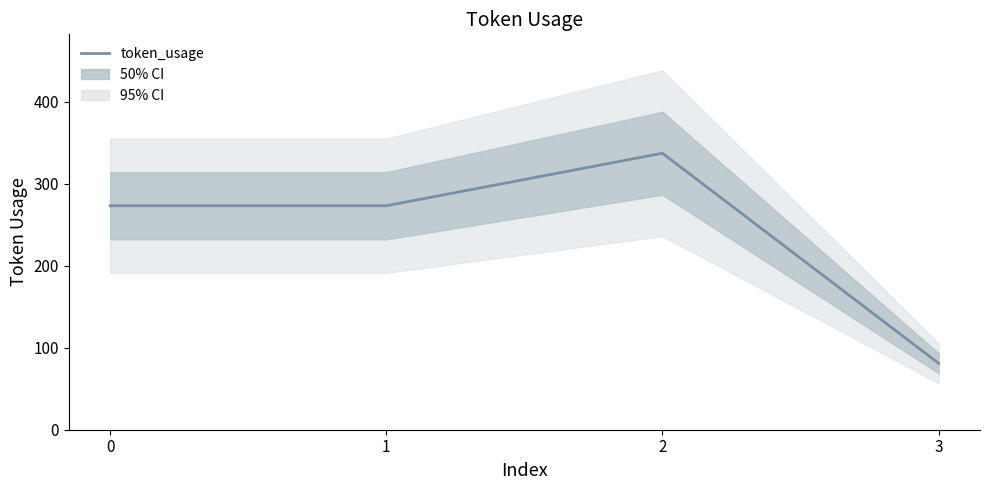

List the labels in order of value, largest first.

2, 0, 1, 3